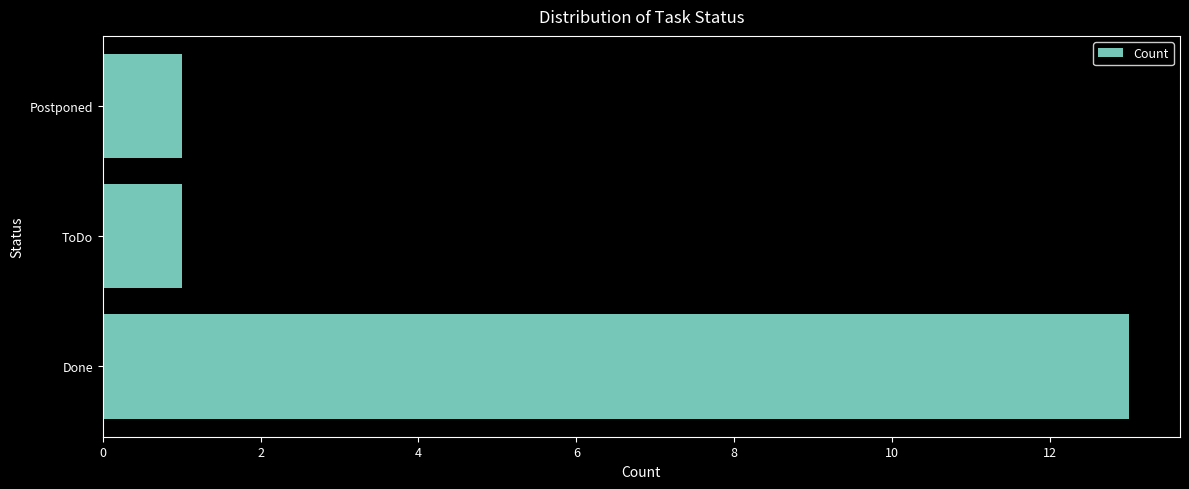

What is the maximum value shown in the chart?

13